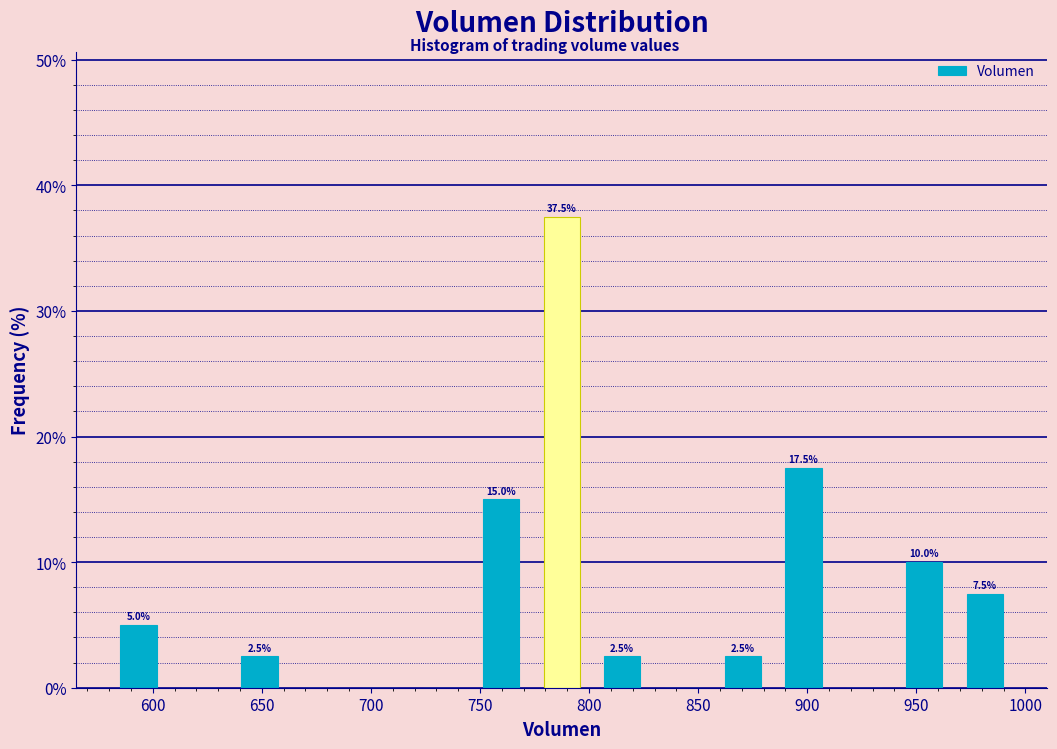

Which range on the x-axis has the tallest bar?

775 to 800